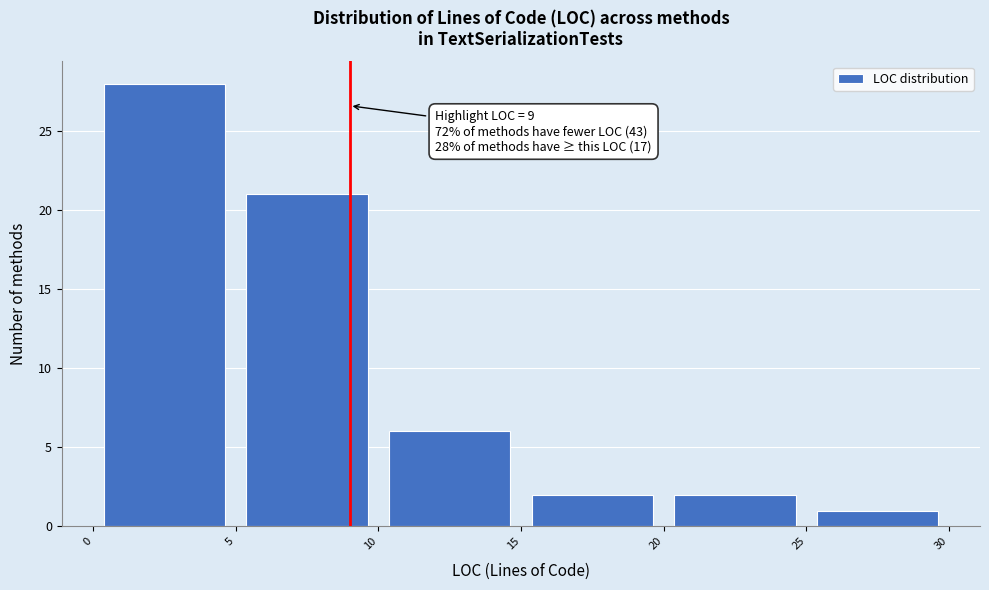

Over which range of the x-axis is the bar tallest?

0 to 5